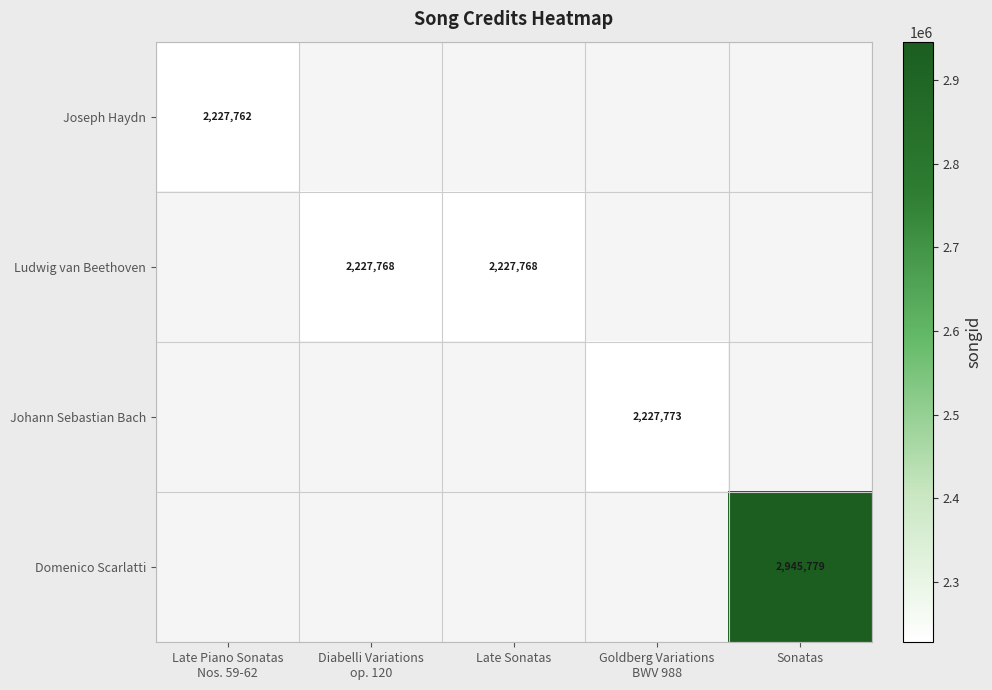

Which series has the largest range (max minus min)?

Joseph Haydn